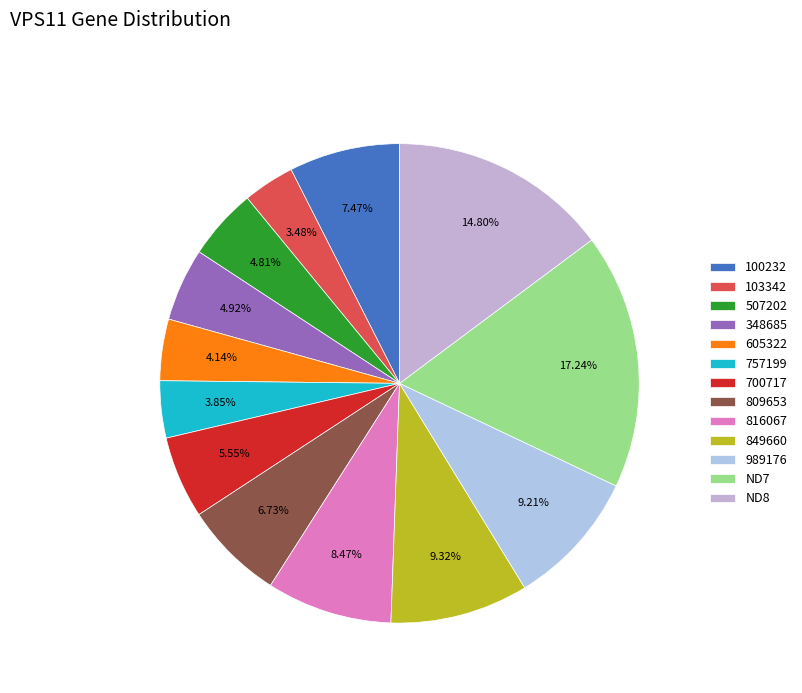

What percentage is the 348685 slice, to the nearest percent?

5%